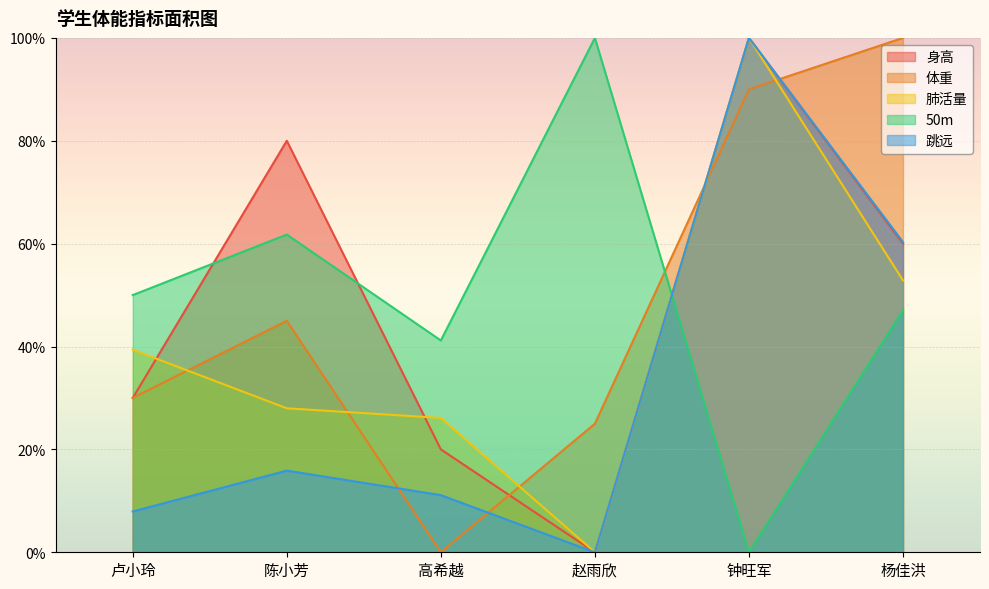

True or false: 50m has a value of 0.5 at 杨佳洪.

True